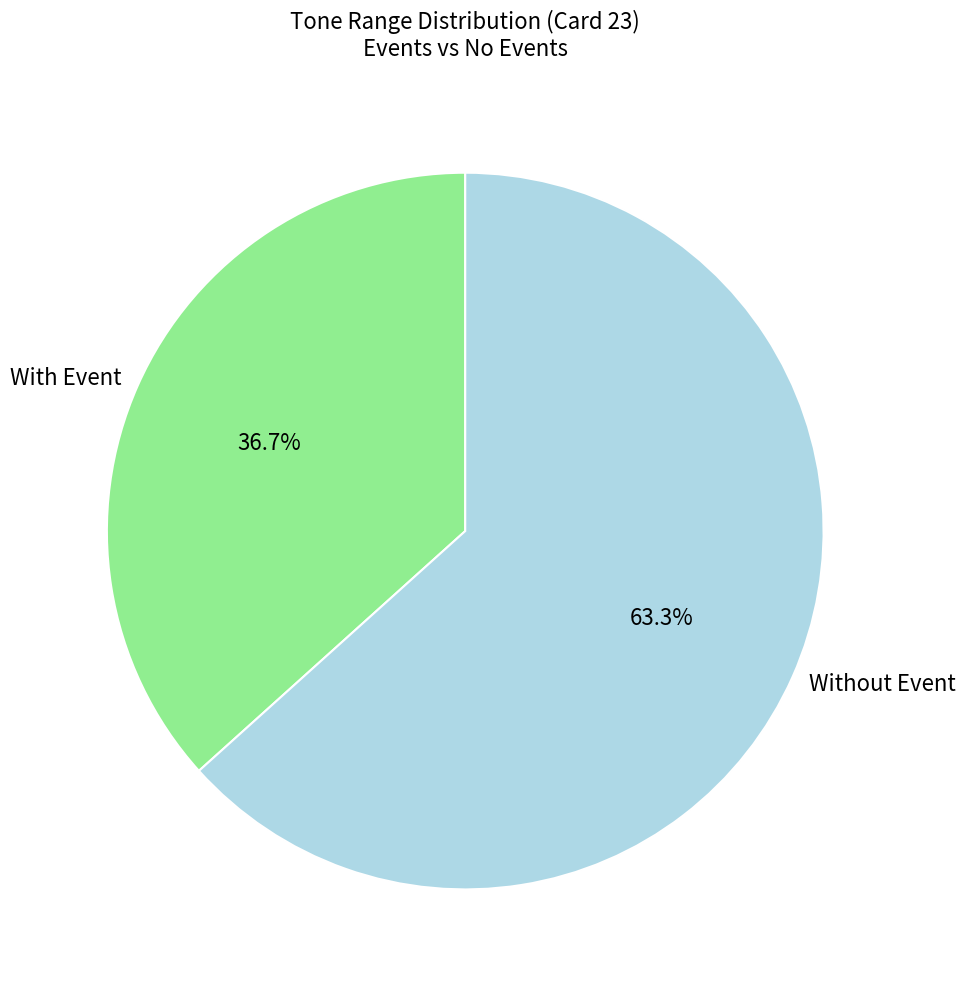

Rank the categories by value from highest to lowest.

Without Event, With Event